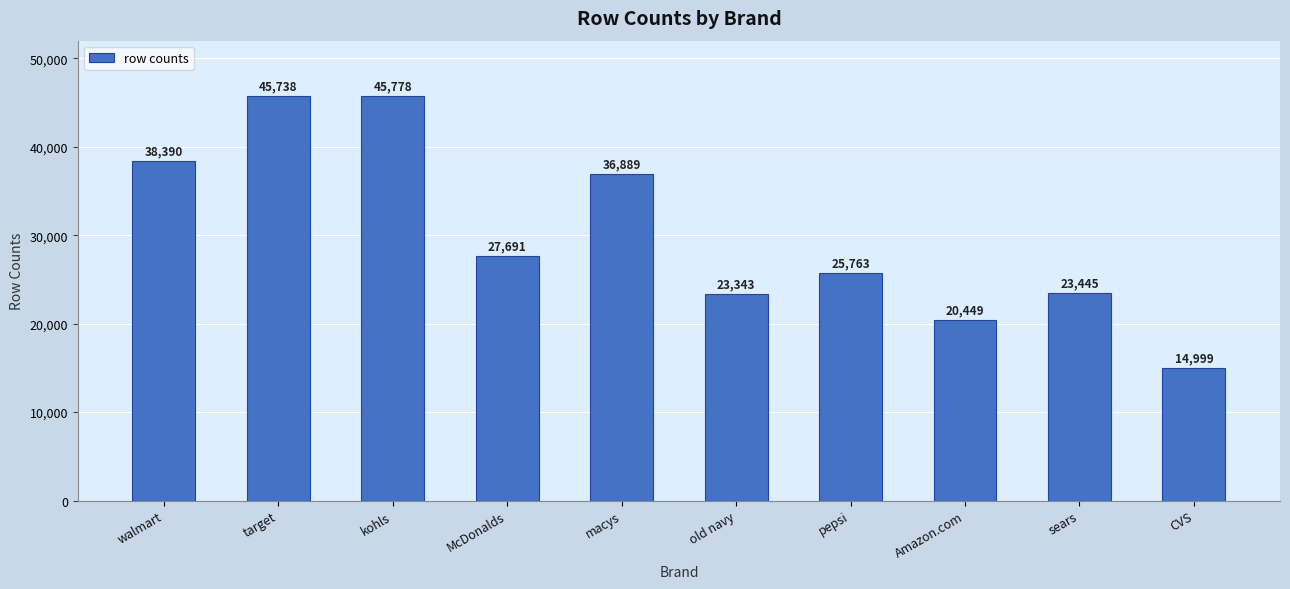

Does the chart contain stacked bars?

No